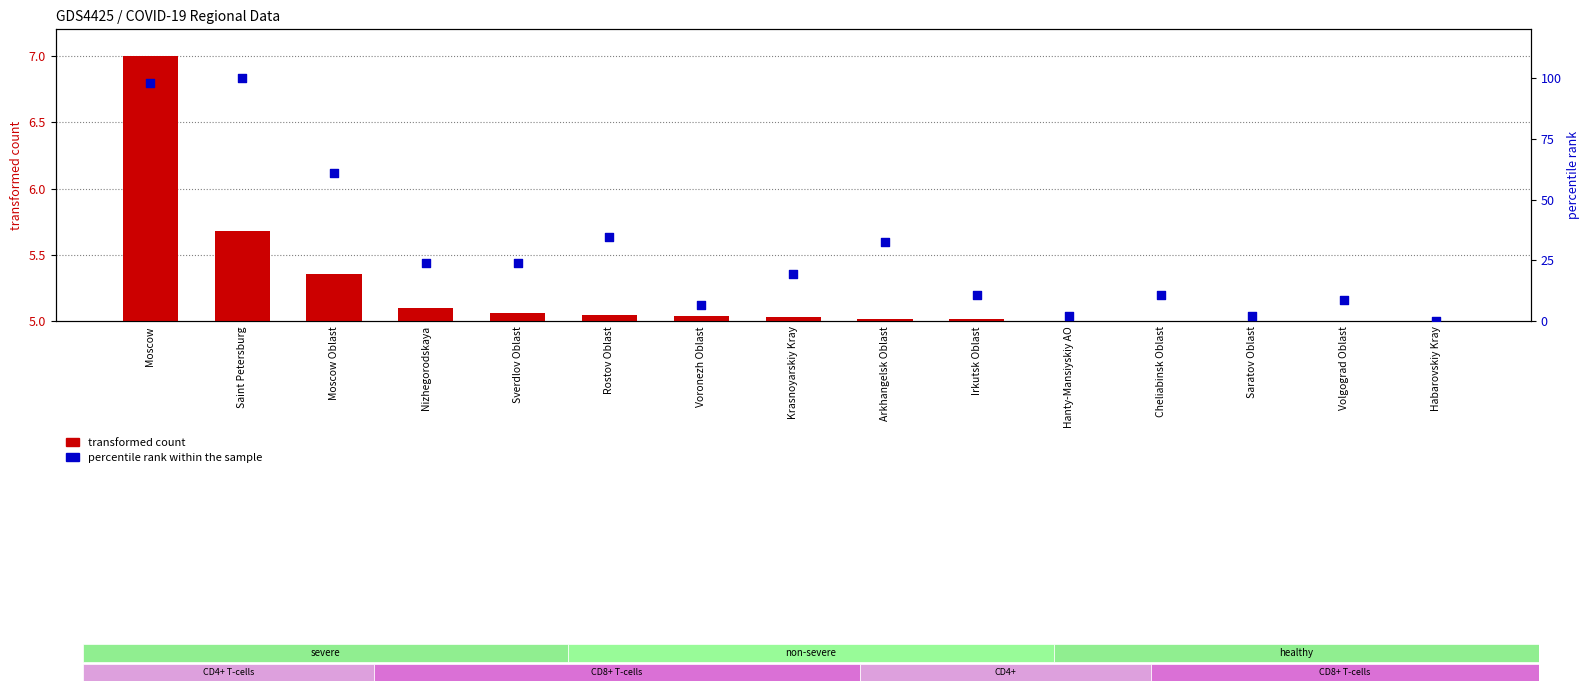

What are all the series names shown in the legend?

transformed count, percentile rank within the sample